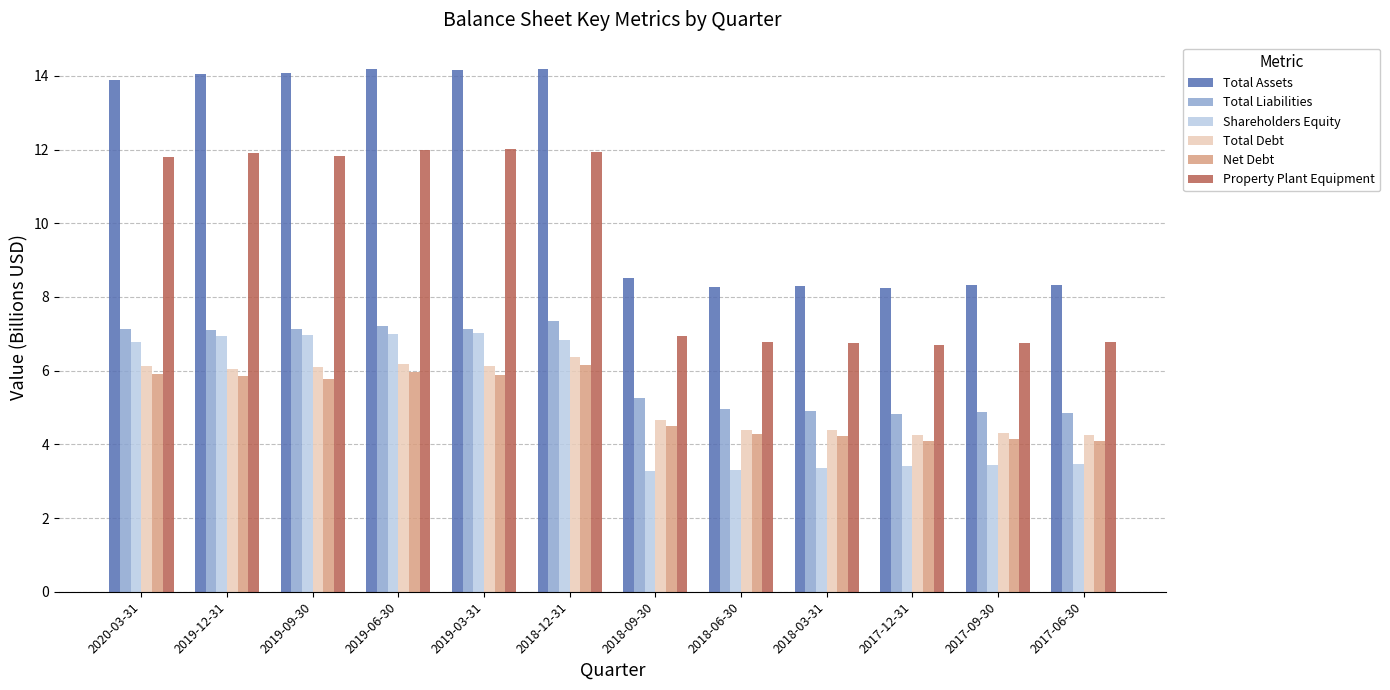

How many distinct data groups are displayed?

6